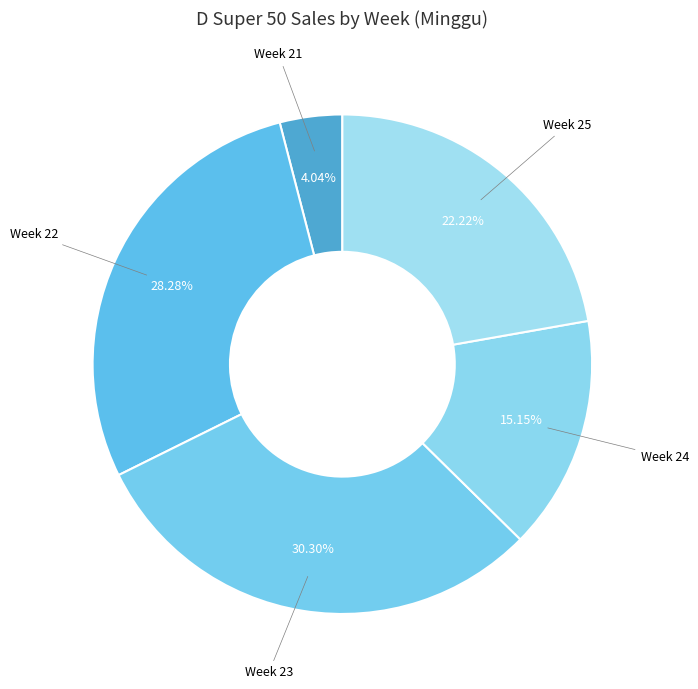

Rank the categories by value from highest to lowest.

Week 23, Week 22, Week 25, Week 24, Week 21